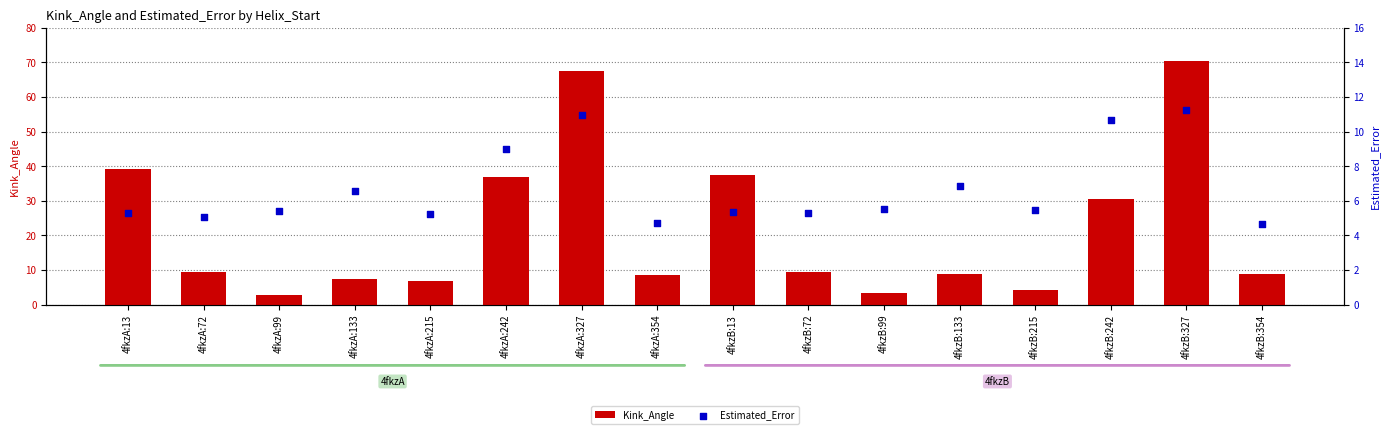

Which series reaches the minimum Y coordinate?

Kink_Angle